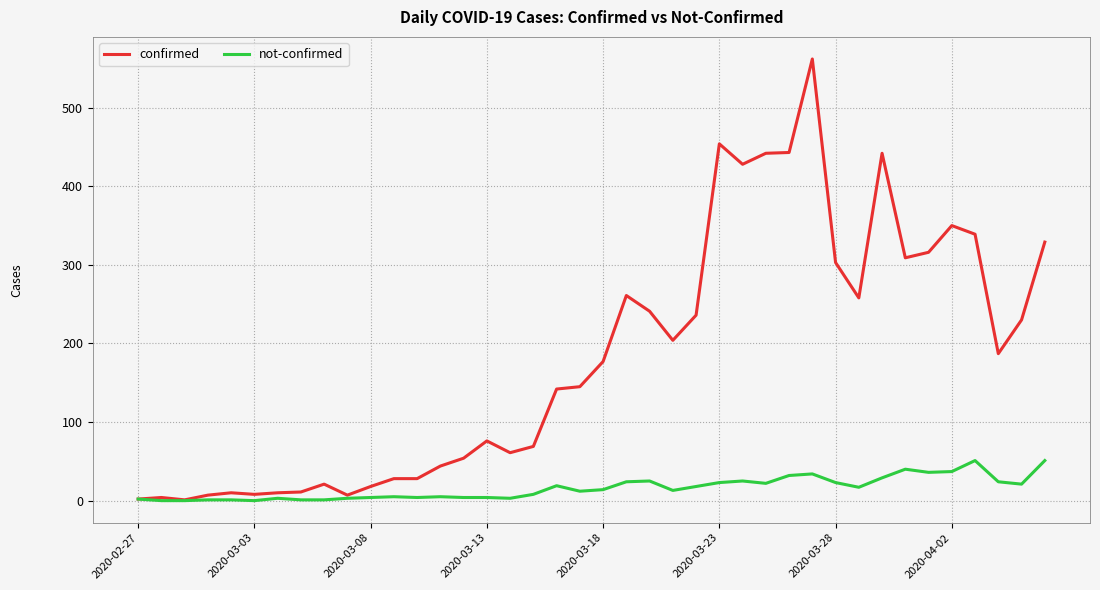

Which series has the largest range (max minus min)?

confirmed